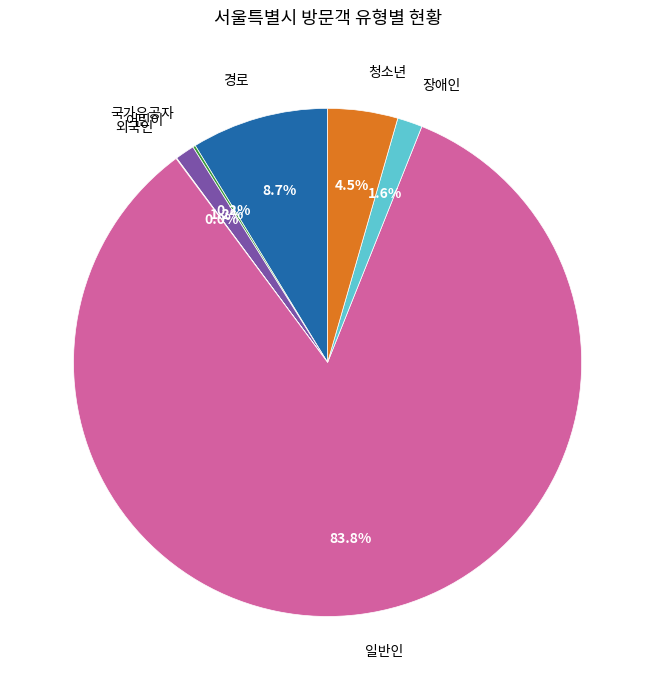

Is there a majority slice in this chart?

Yes